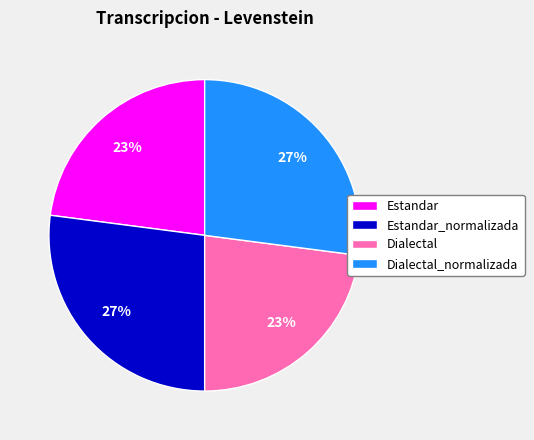

The Dialectal_normalizada slice represents 27% of the pie. True or false?

True